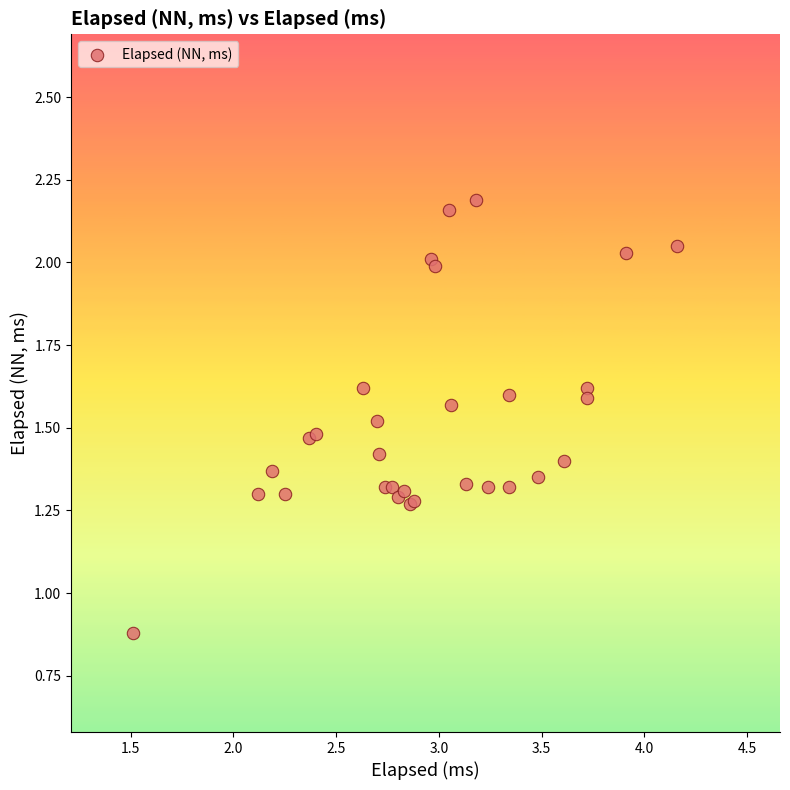

What Y value in the scatter plot is closest to 1?

0.9